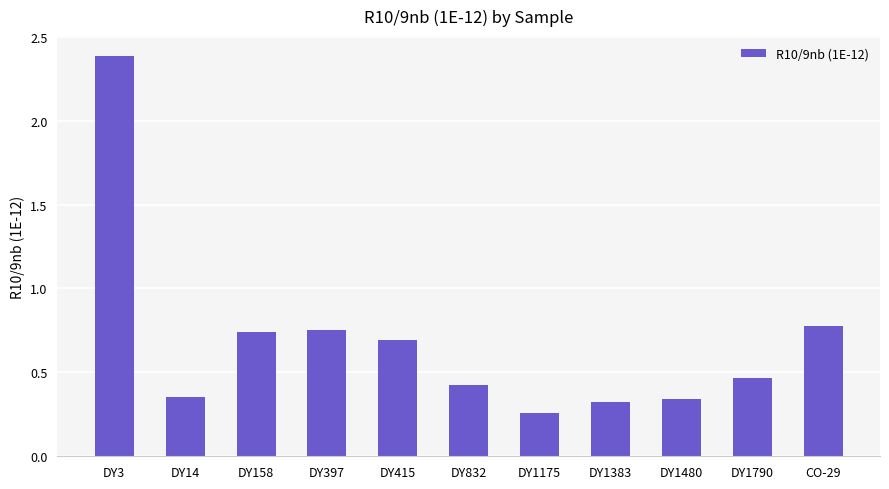

What is the sum of all values?

7.5